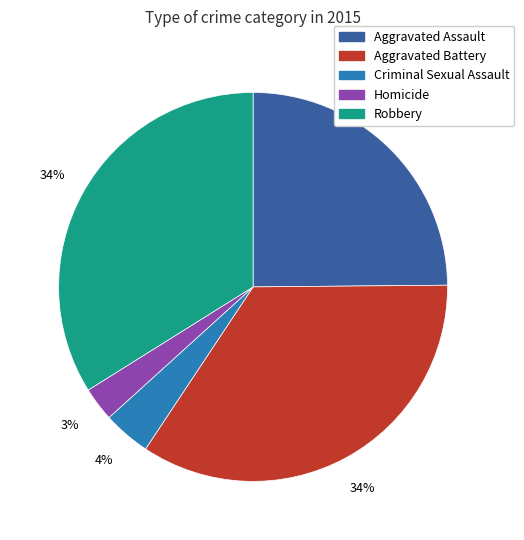

Combined, do Aggravated Battery and Aggravated Assault account for over 50%?

Yes